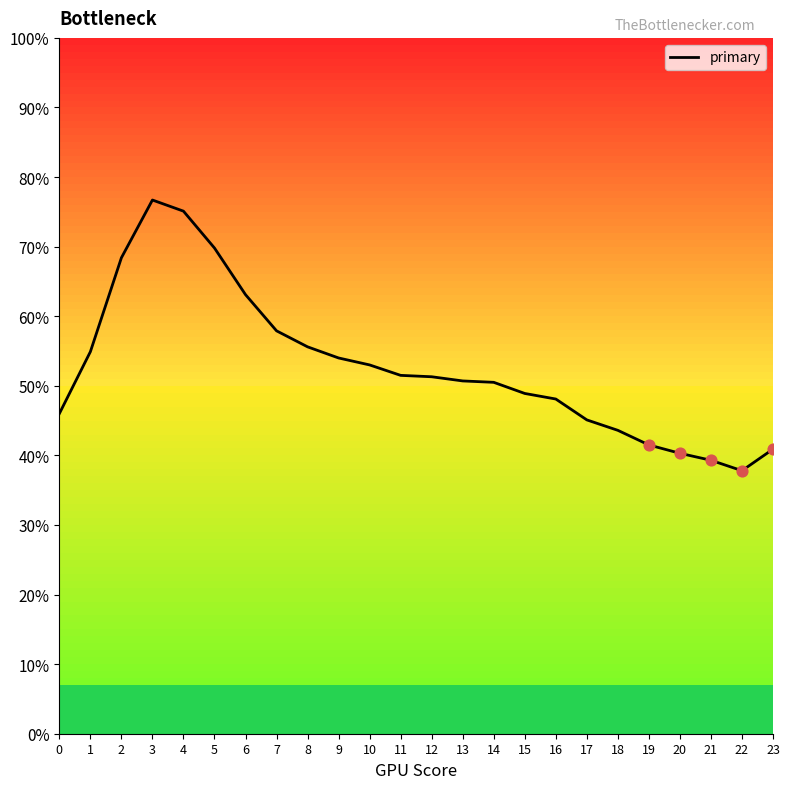

Approximately how many times larger is the value at 19 compared to 9?

0.8